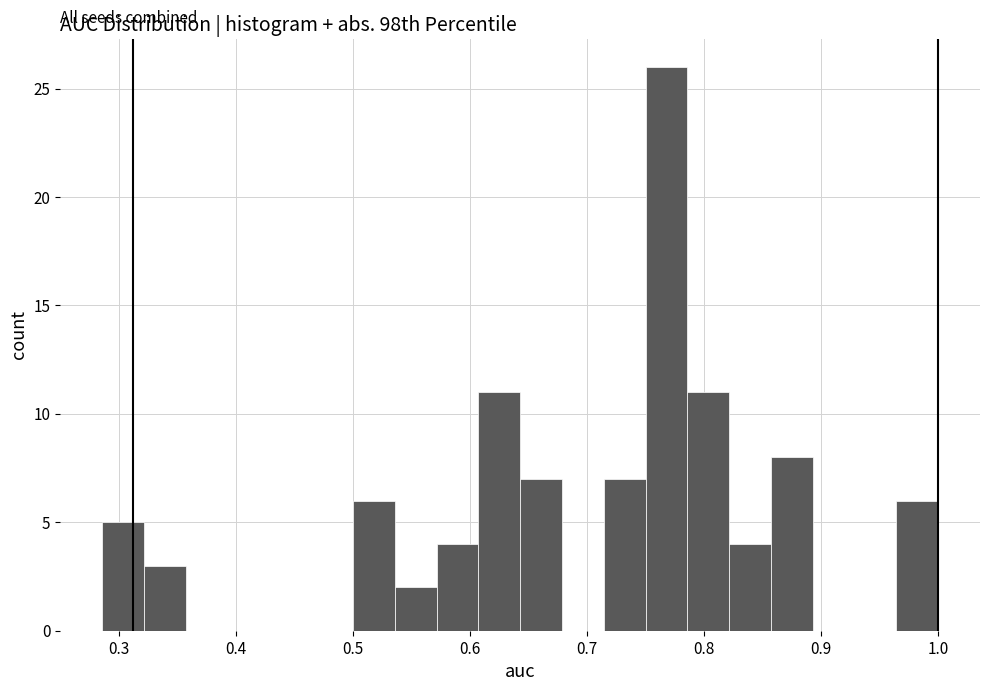

Around what value on the x-axis is the tallest bar? Give the approximate position of its centre, as read against the axis.

0.77